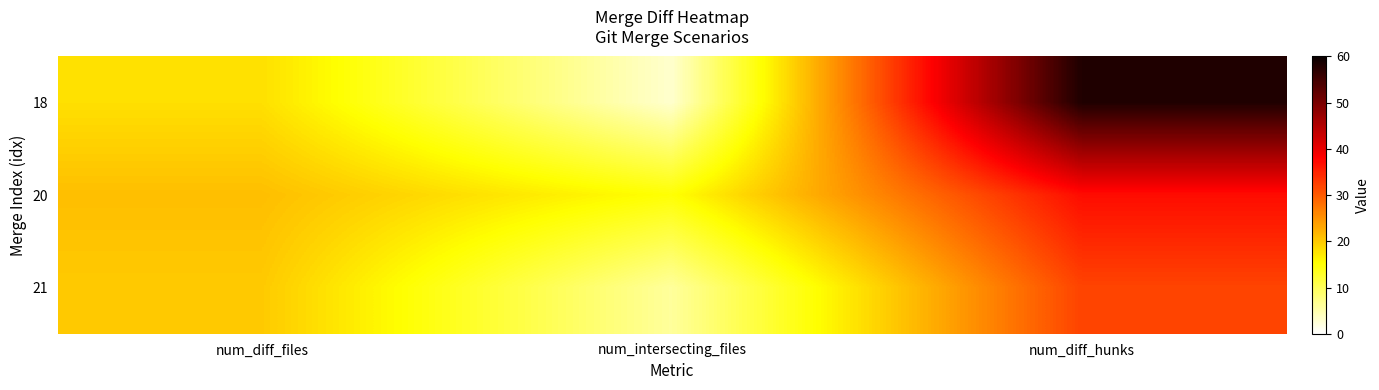

Which label corresponds to the smallest value in the chart?

num_intersecting_files